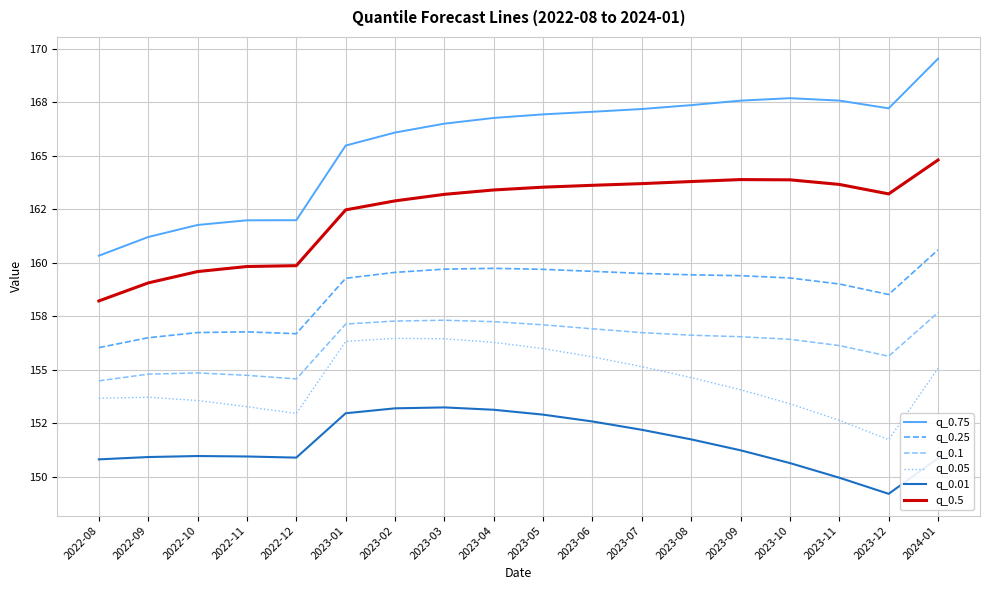

What is the label of the 3rd point from the left?

2022-10